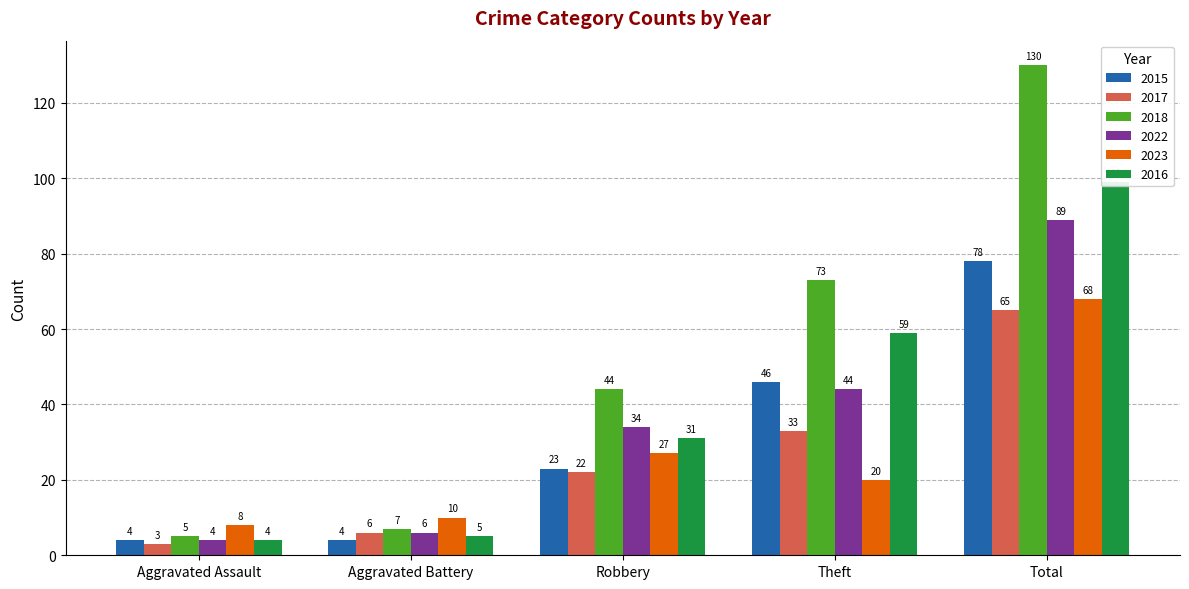

At Total, list the series in order from largest to smallest.

2018, 2016, 2022, 2015, 2023, 2017